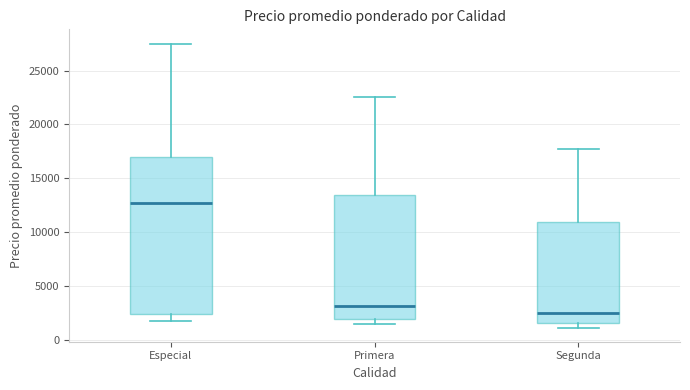

Reading left to right, read every box against the y-axis: the position of its median line, the range the box covers, and the ends of its whiskers. The values are not printed on the chart, so give them approximately, as read against the axis.

Especial: median 13000, box 2500 to 17000, whiskers 2000 to 27500
Primera: median 3000, box 2000 to 13500, whiskers 1500 to 22500
Segunda: median 2500, box 1500 to 11000, whiskers 1000 to 18000